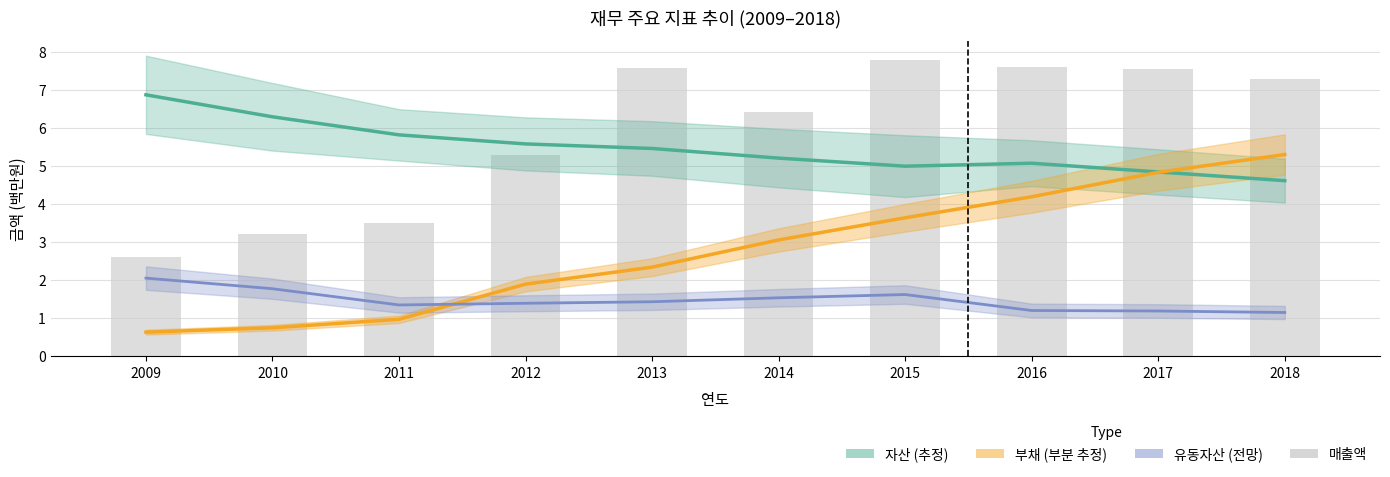

What is the total value across all series at 2012?

14.2